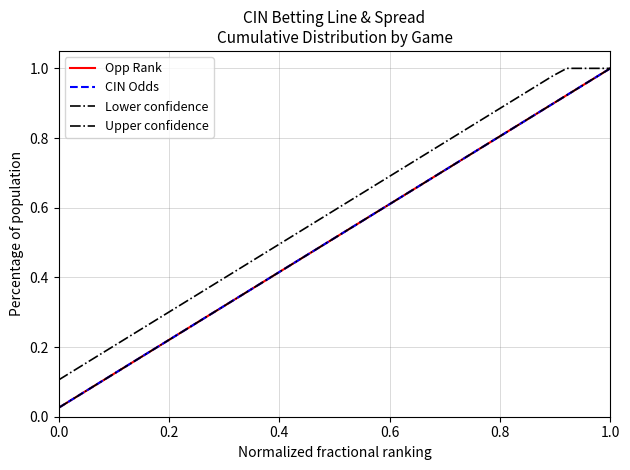

Is this an area chart (filled region under the line)?

No